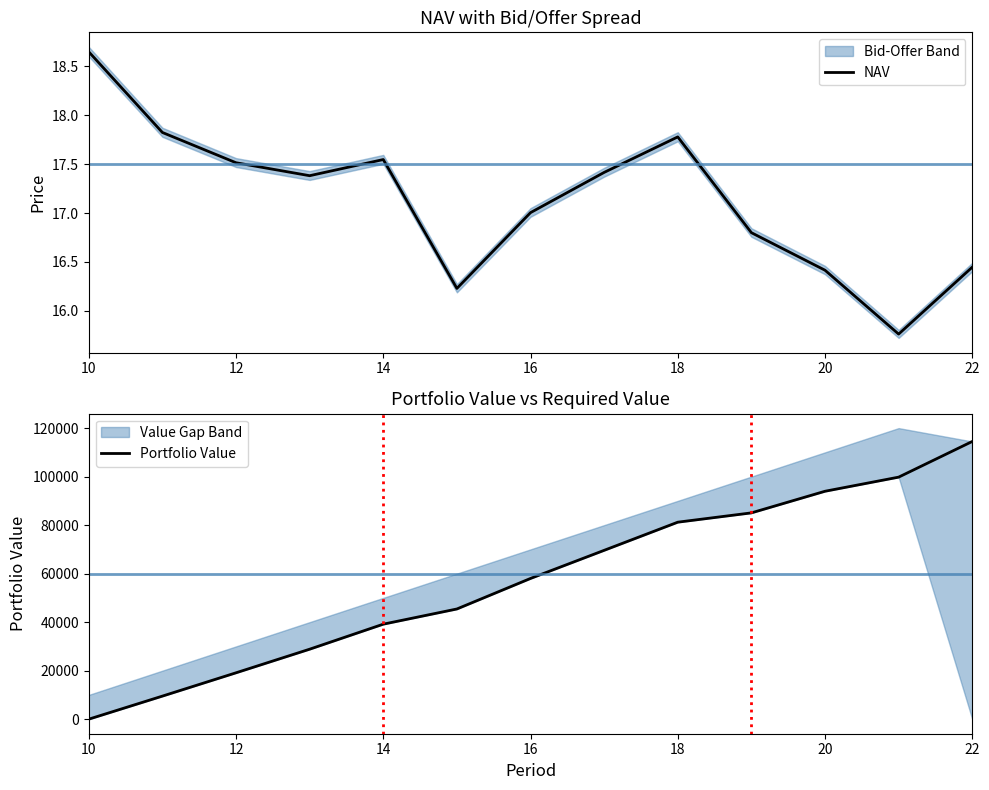

Which series ends up on top after the final intersection of Portfolio Value and NAV?

Portfolio Value